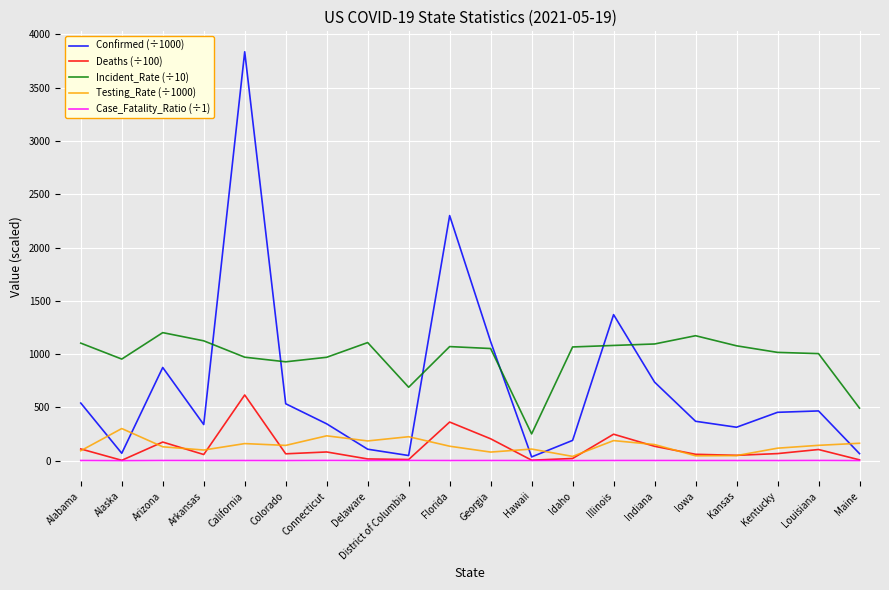

What is the approximate value of Case_Fatality_Ratio (÷1) at Indiana?

1.8